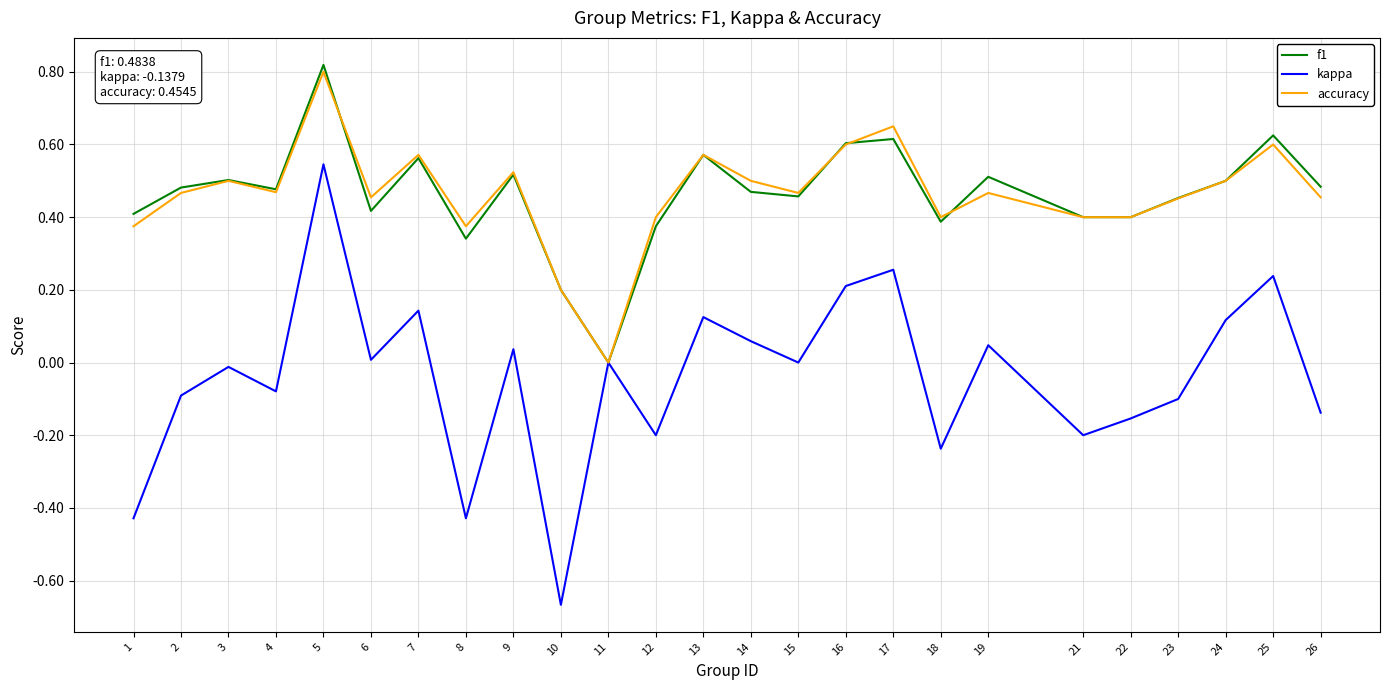

True or false: f1 has a value of 0.5 at 15.

True